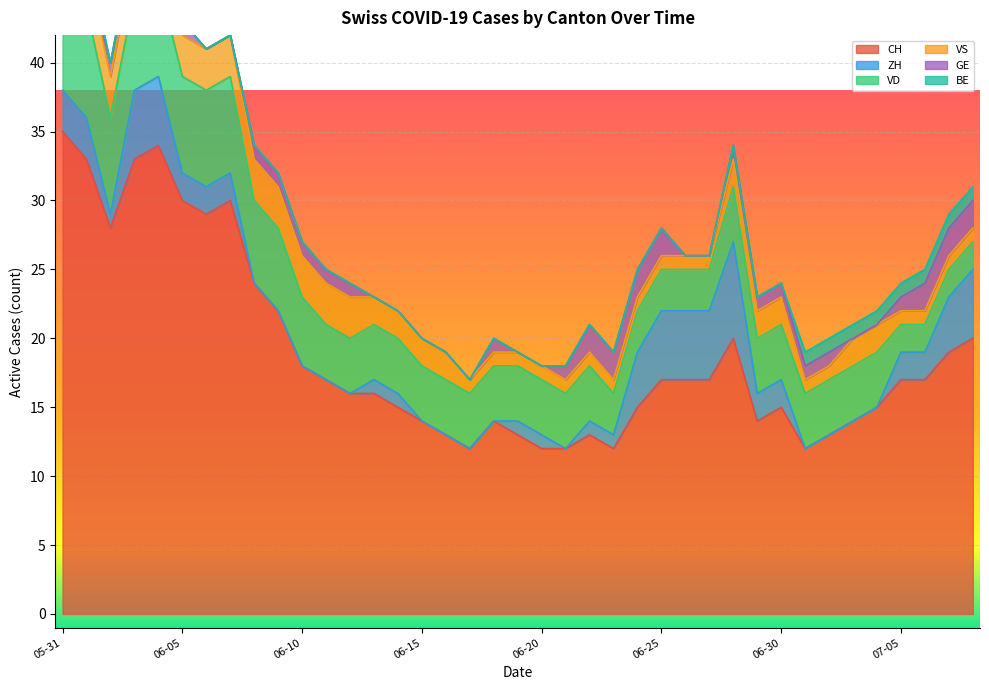

The BE series shows 0 at 2020-06-14. True or false?

False